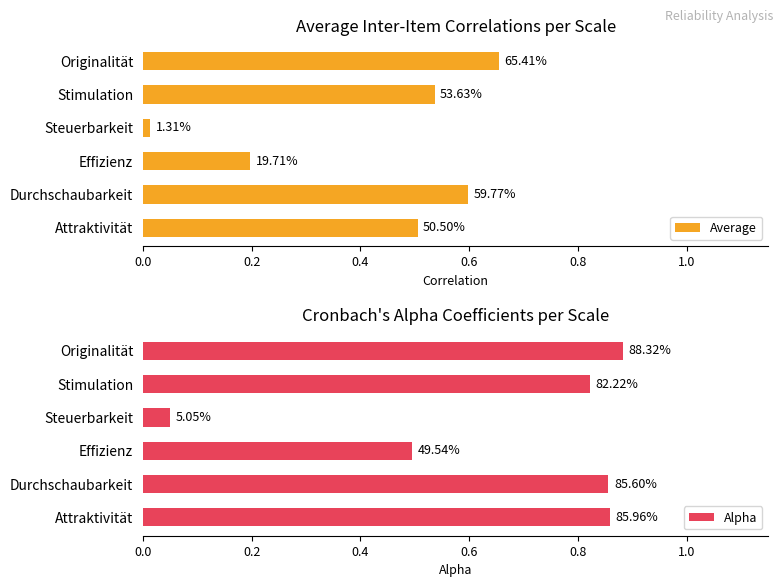

What are all the series names shown in the legend?

Average, Alpha